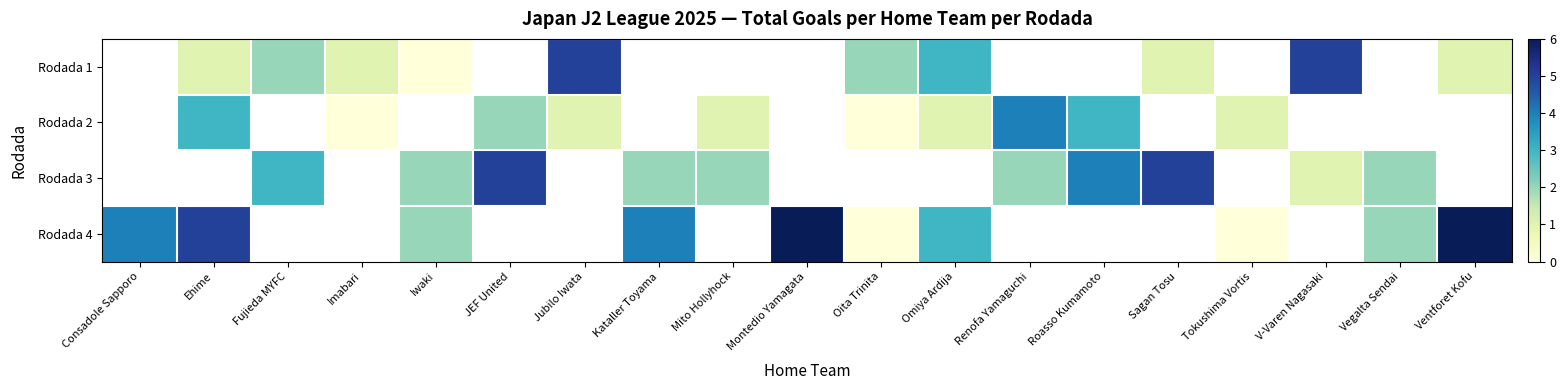

Count the number of categories in the chart.

19